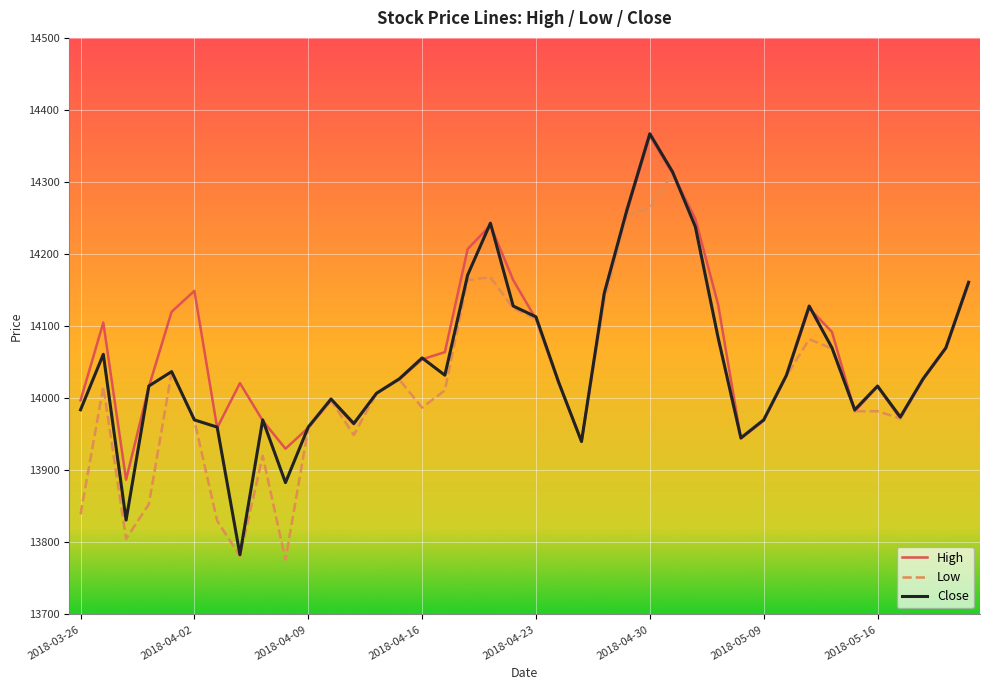

What is the highest value of the High series?

14364